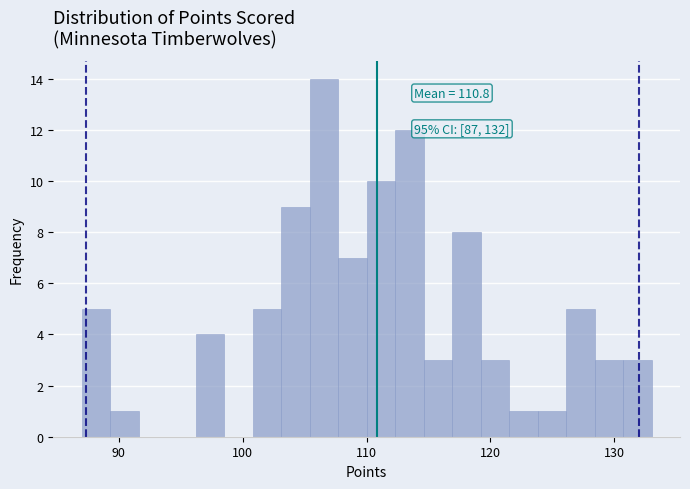

Read against the x-axis, roughly where is the centre of the tallest bar?

107